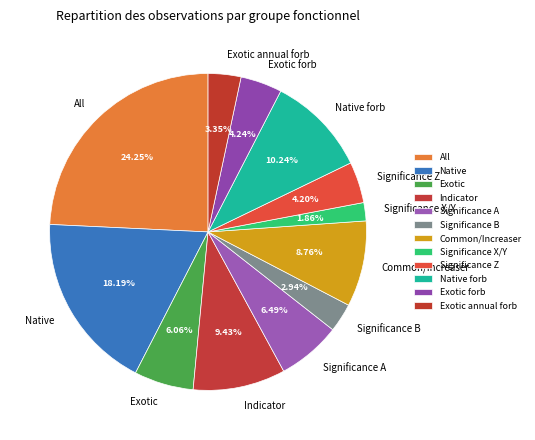

How many slices are in this pie chart?

12